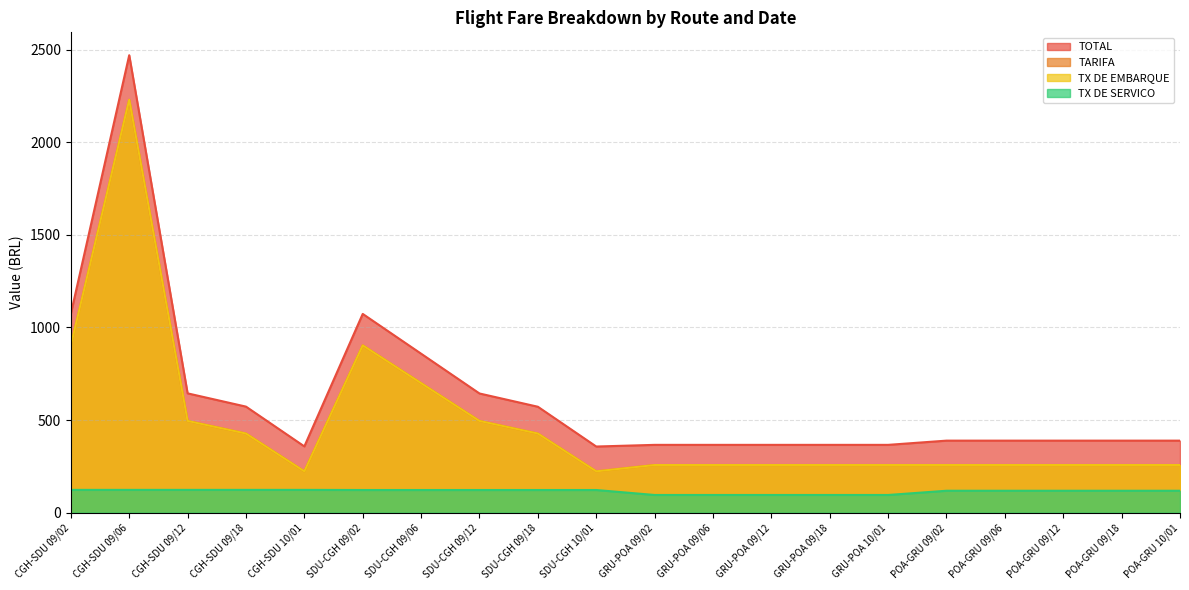

Between CGH-SDU 10/01 and SDU-CGH 10/01, which is larger?

CGH-SDU 10/01